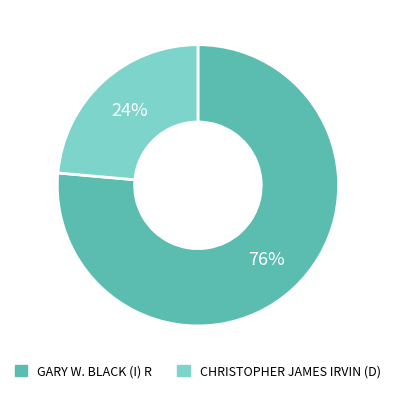

Do GARY W. BLACK (I) R and CHRISTOPHER JAMES IRVIN (D) together represent more than half of the pie?

Yes